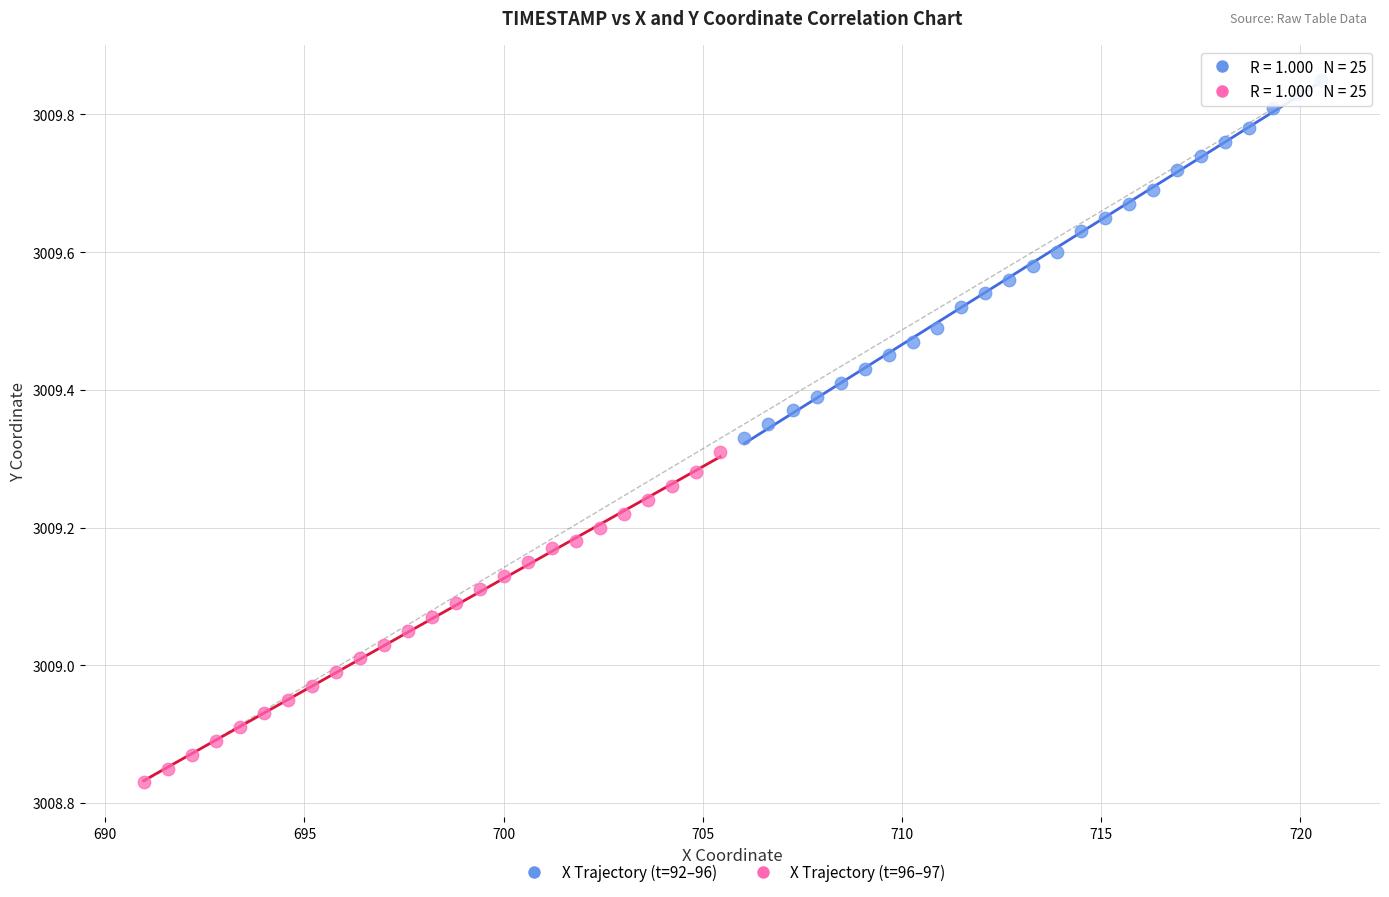

Which series contains the highest Y value?

X Trajectory (t=92–96)